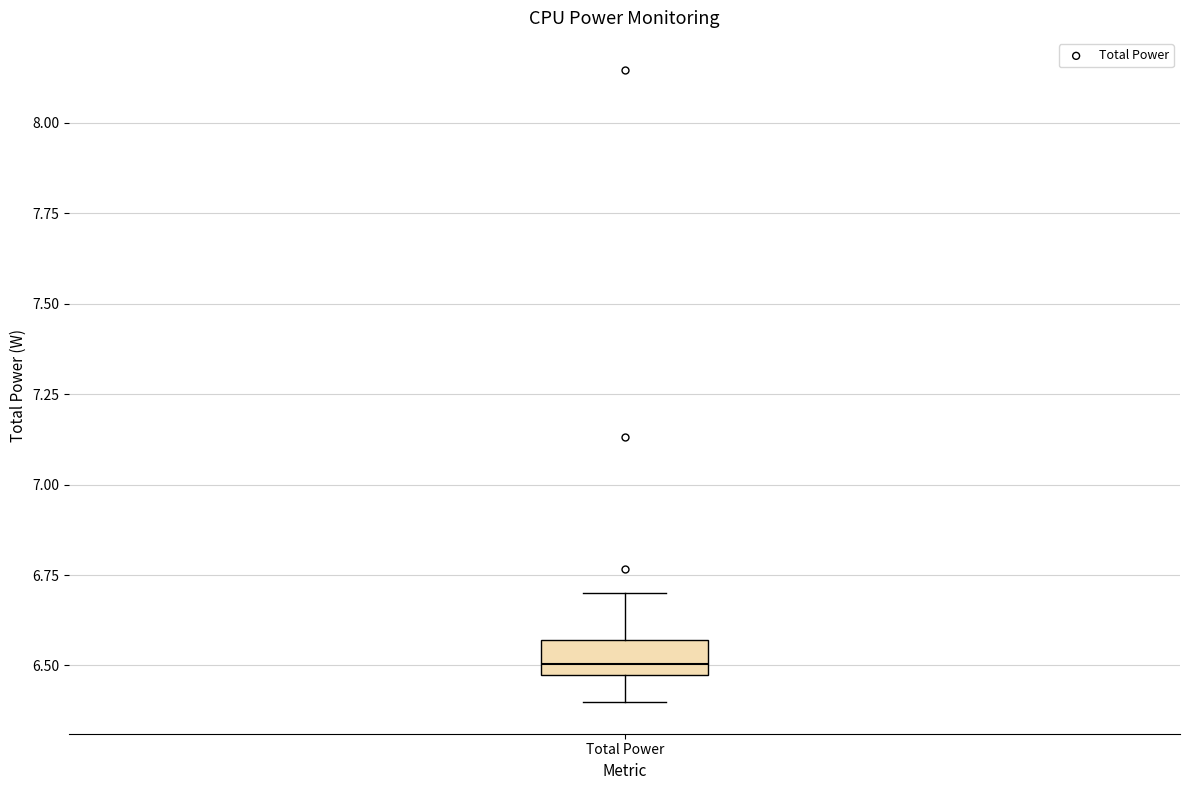

Where is the upper edge of the box for Total Power on the y-axis? The values are not printed on the chart, so give them approximately, as read against the axis.

6.55